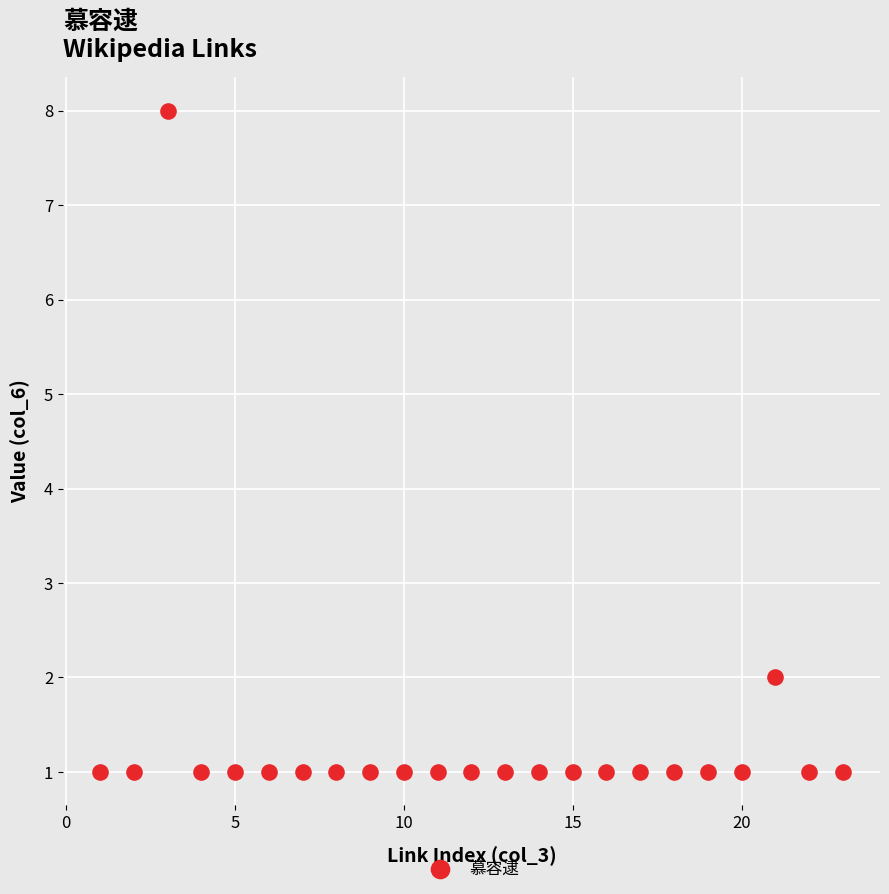

What is the range of Y values (max minus min)?

7